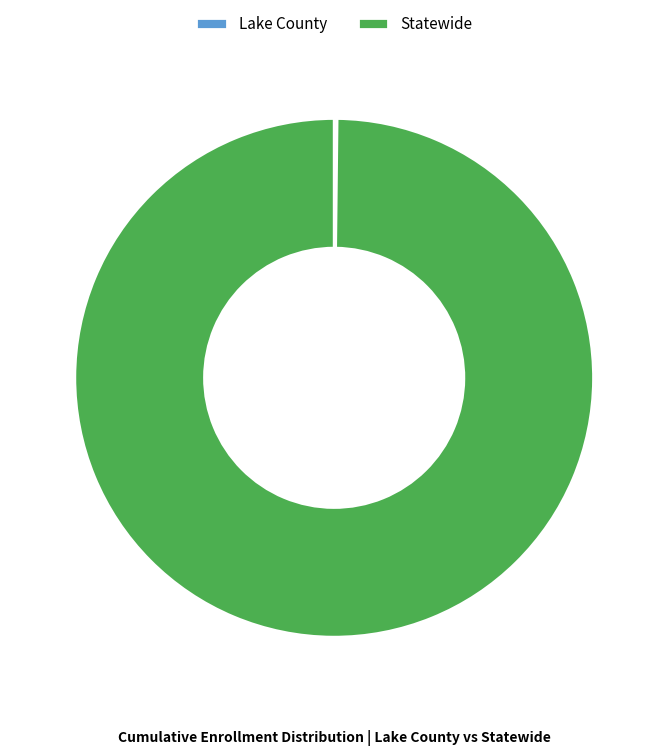

Is it true that Statewide is 93% of the pie?

False